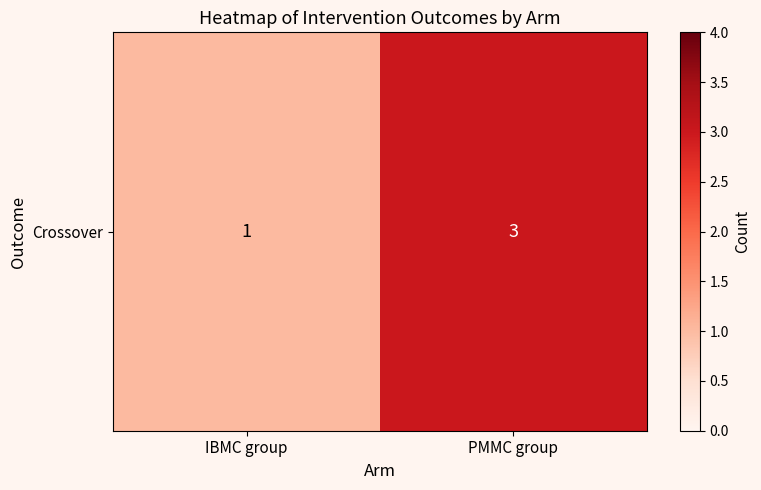

What is the greatest value displayed?

3